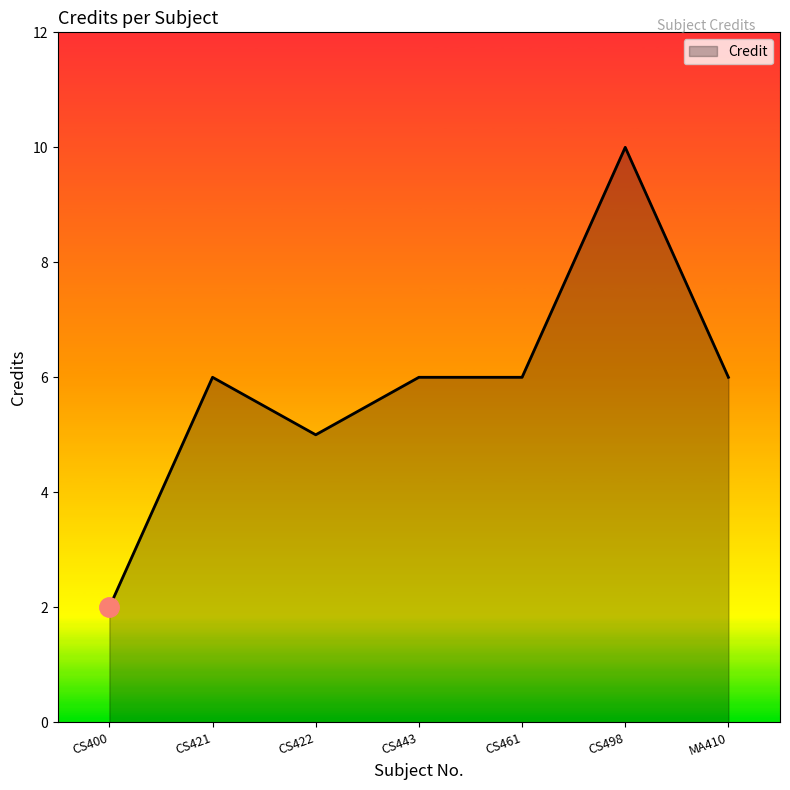

How many values are below 6?

2